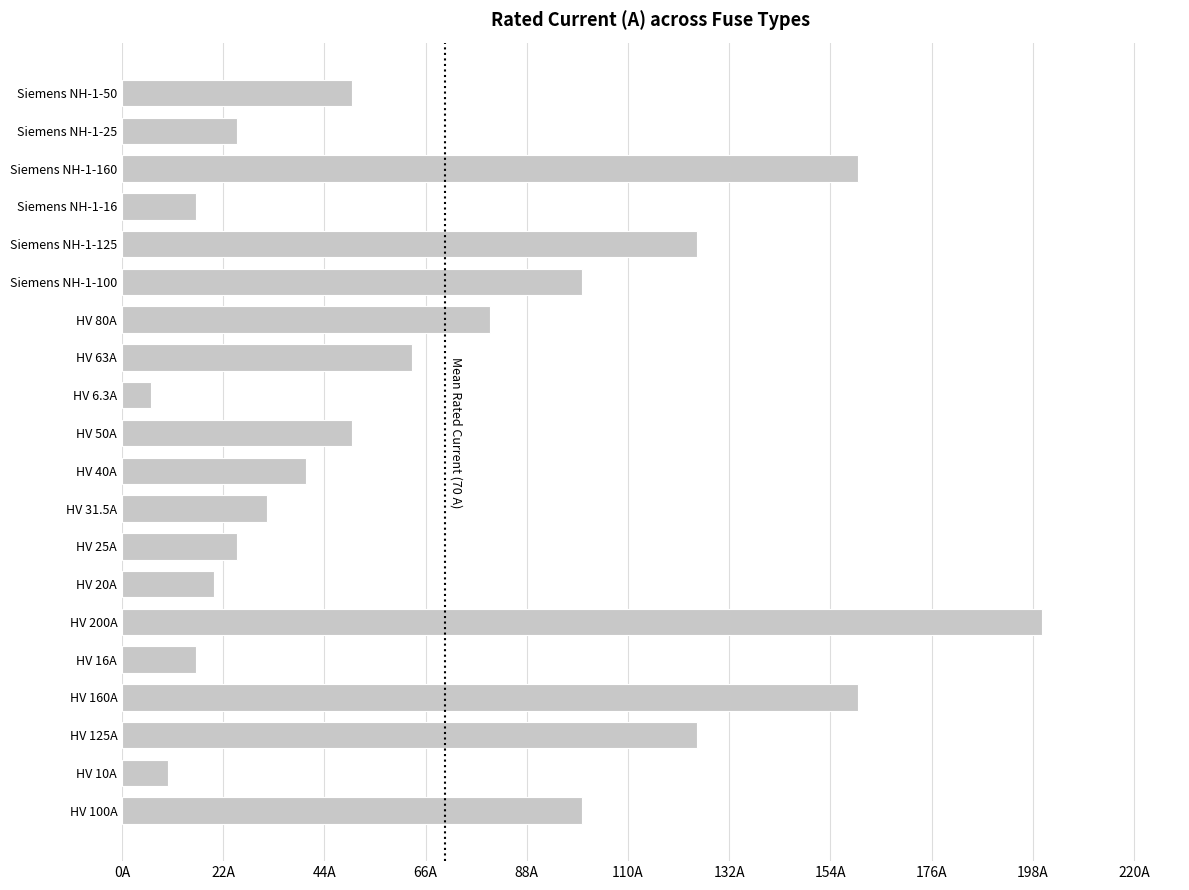

What is the smallest value displayed?

6.3